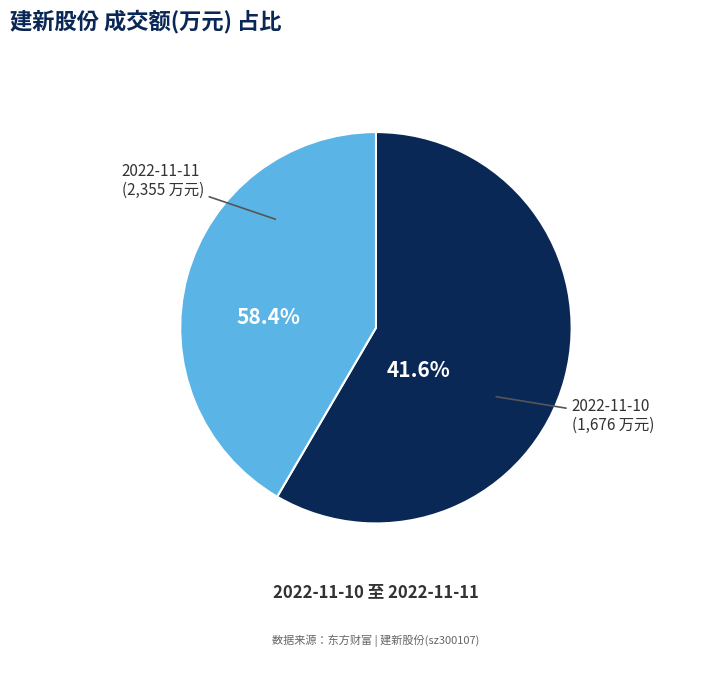

To the nearest percent, what percentage of the pie is 2022-11-11?

58%